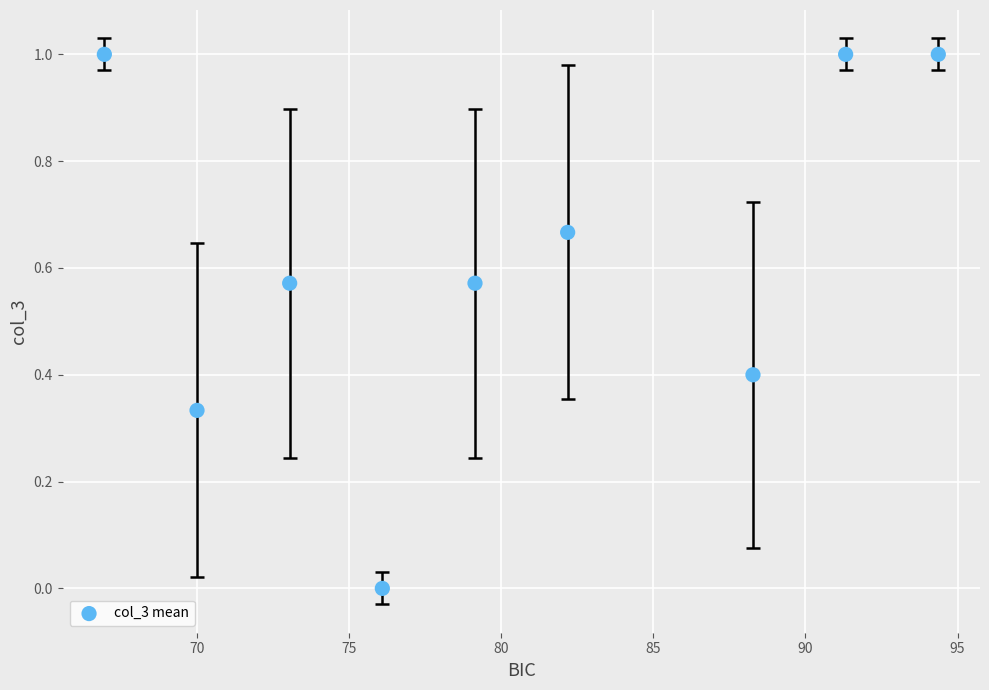

What is the range of Y values (max minus min)?

1.0